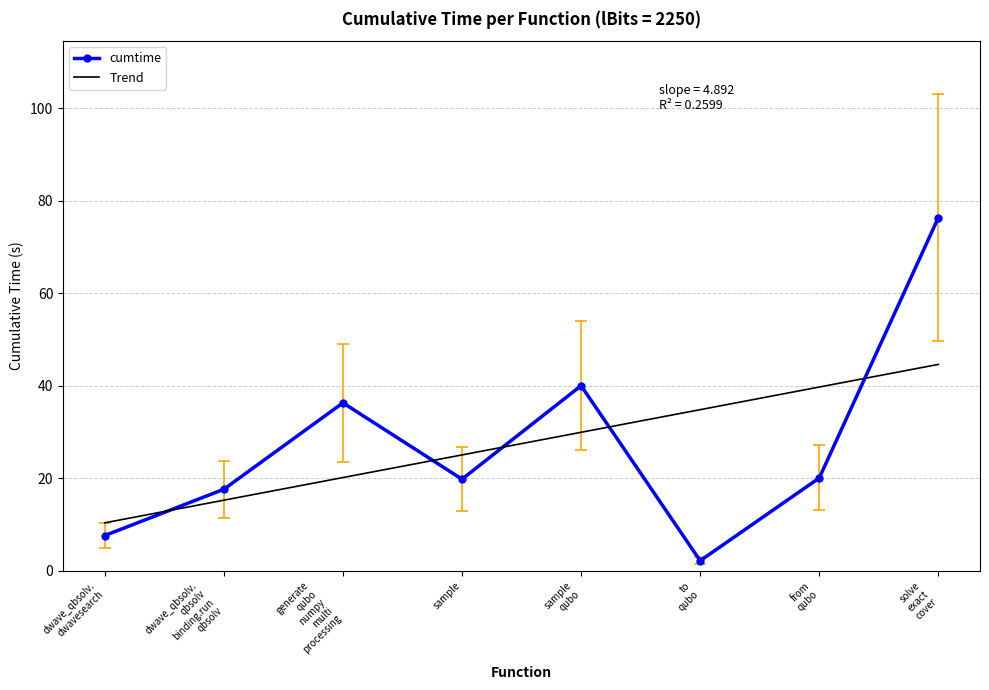

What is the difference between the second highest and second lowest values in the cumtime series?

32.4